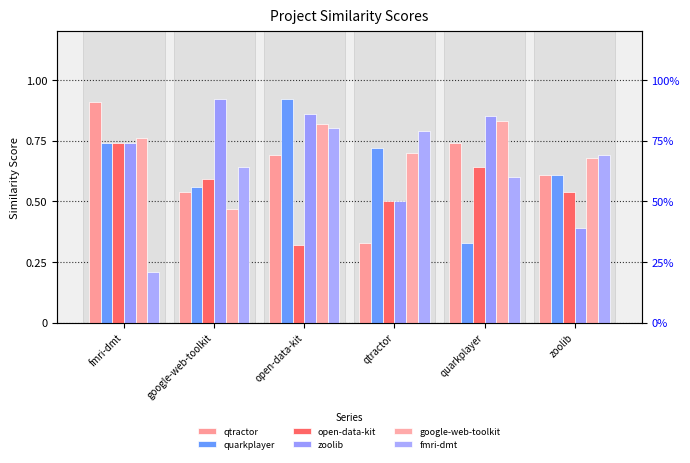

How many bars are there in each group?

6